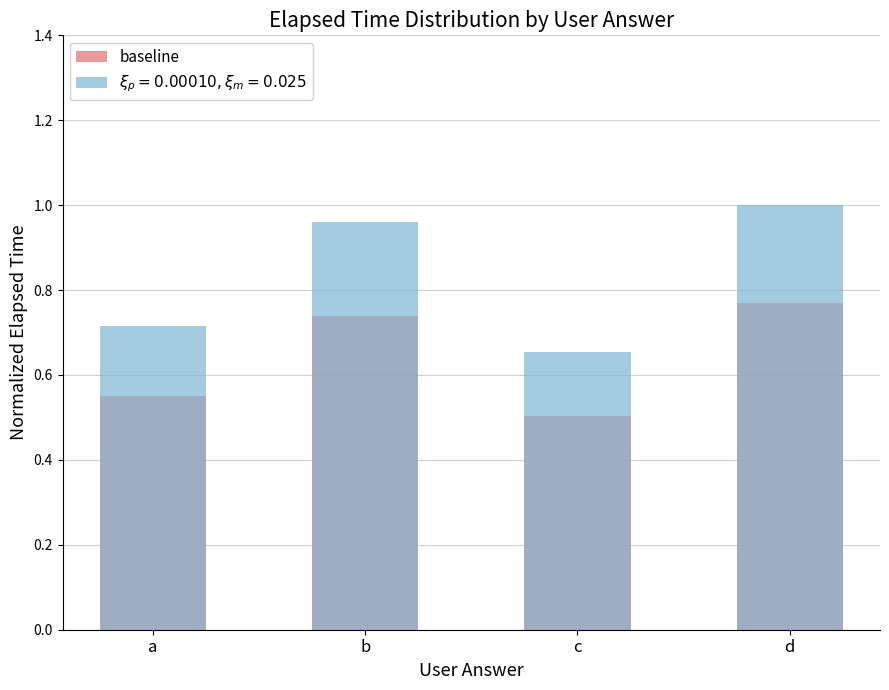

What is the minimum value shown in the chart?

0.5